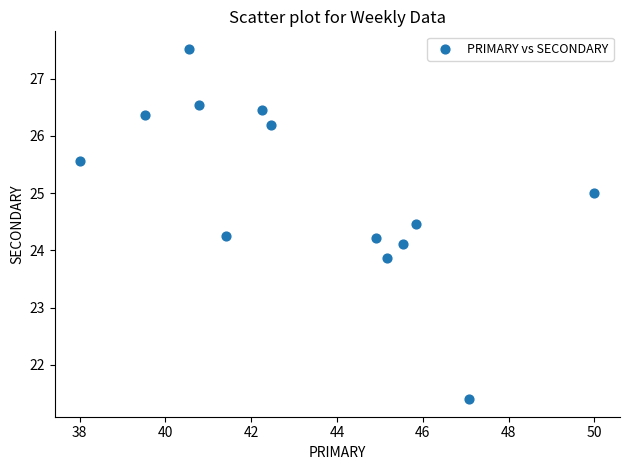

What is the range of X values (max minus min)?

12.0